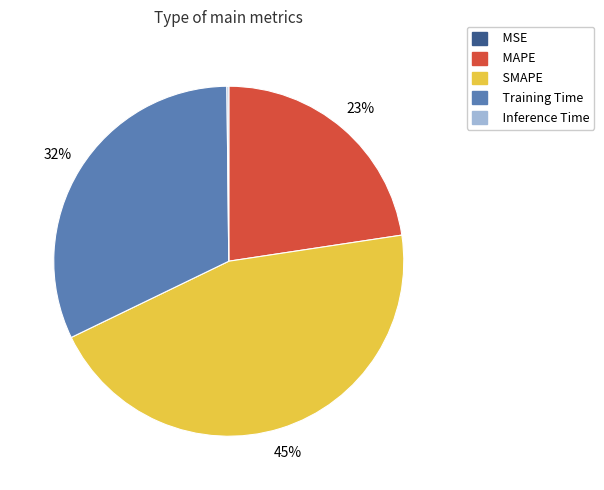

To the nearest percent, what is the combined percentage of MAPE and SMAPE?

68%